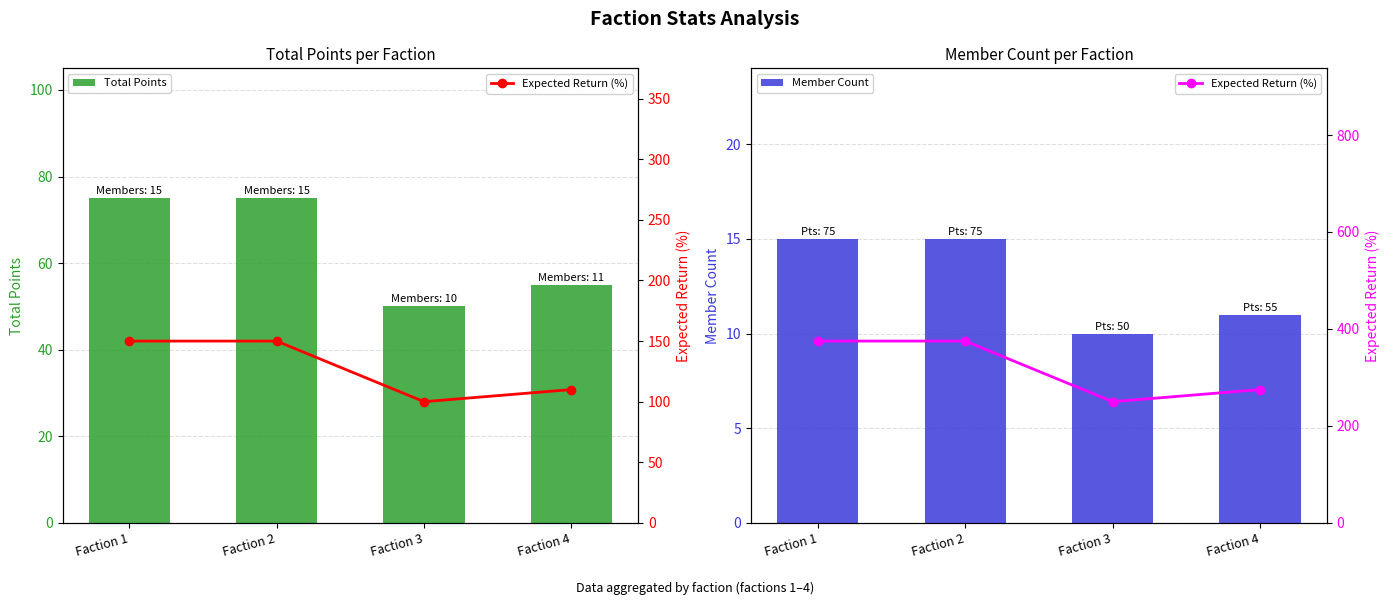

Reading left to right, what are all the values shown in this chart?

Total Points: 75	75	50	55
Member Count: 15	15	10	11
Expected Return (%): 375	375	250	275